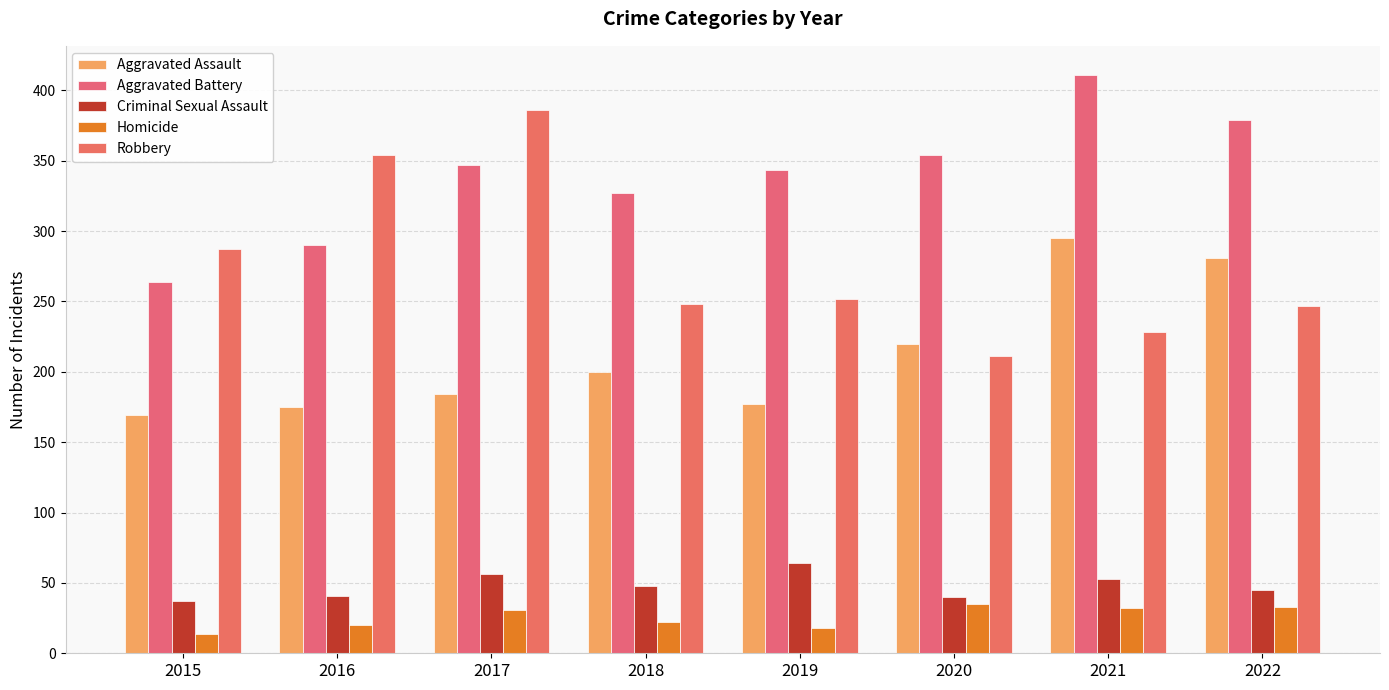

Is it true that Aggravated Assault equals 254 at 2017?

False